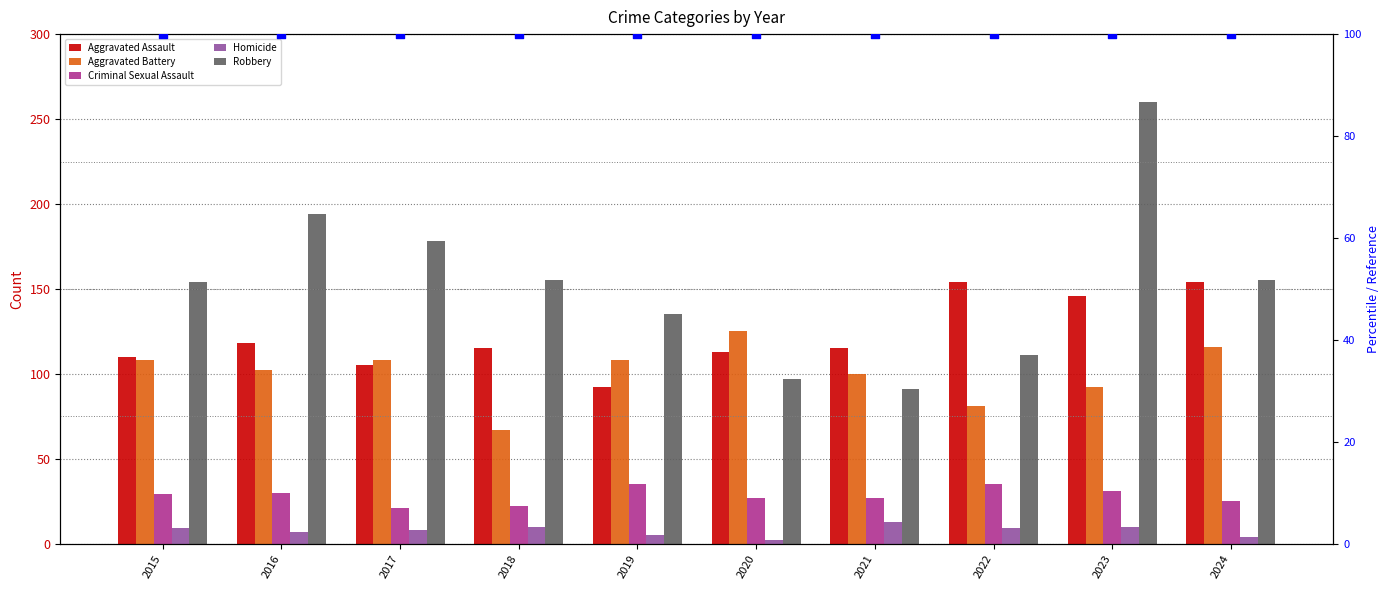

Which series has the widest spread of Y values?

Robbery